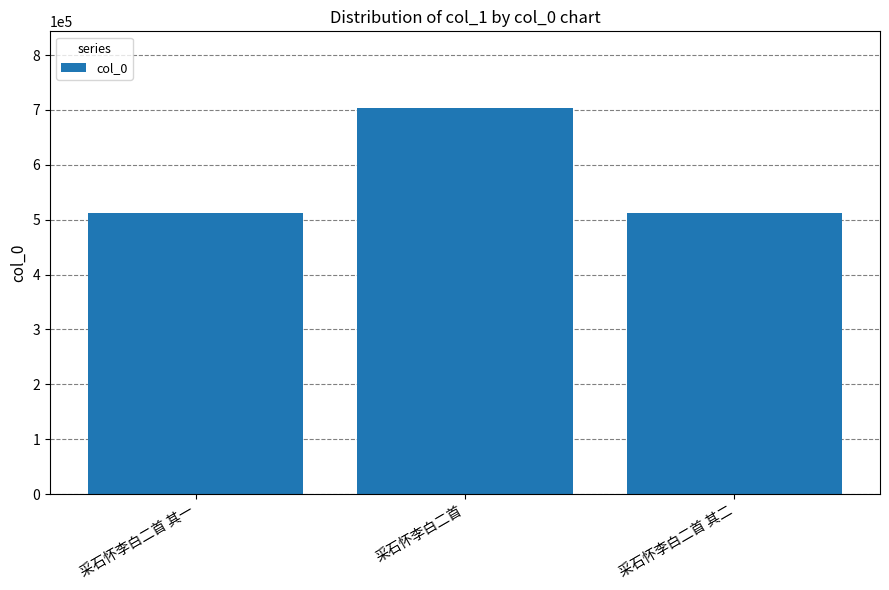

What is the sum of the values at 采石怀李白二首 and 采石怀李白二首 其二?

1214742